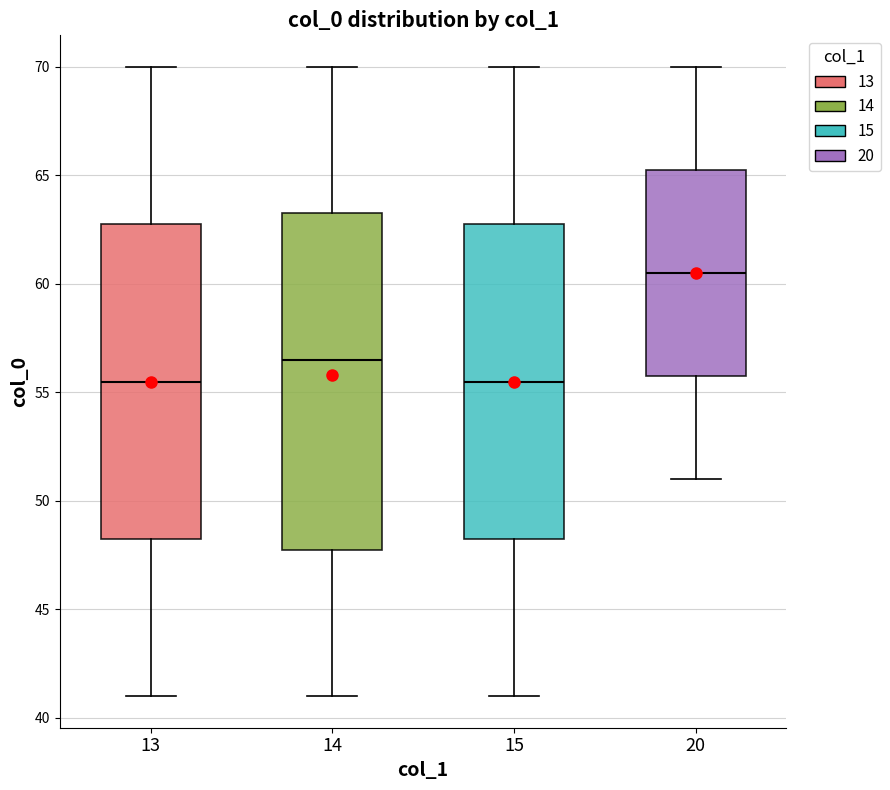

Where does the lower whisker of the box at x = 15 end on the y-axis? The values are not printed on the chart, so give them approximately, as read against the axis.

41.0